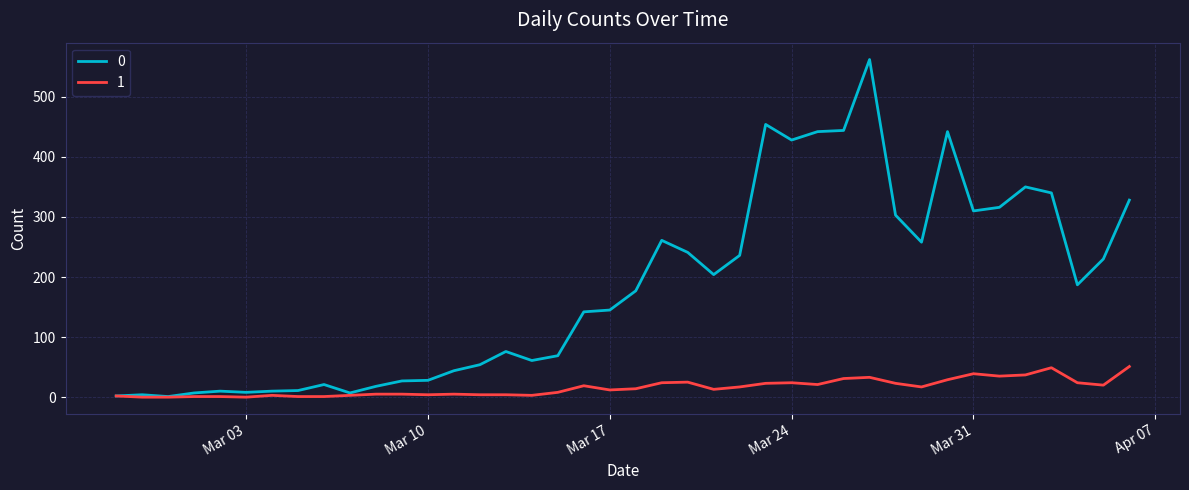

What is the maximum value shown in the chart?

562